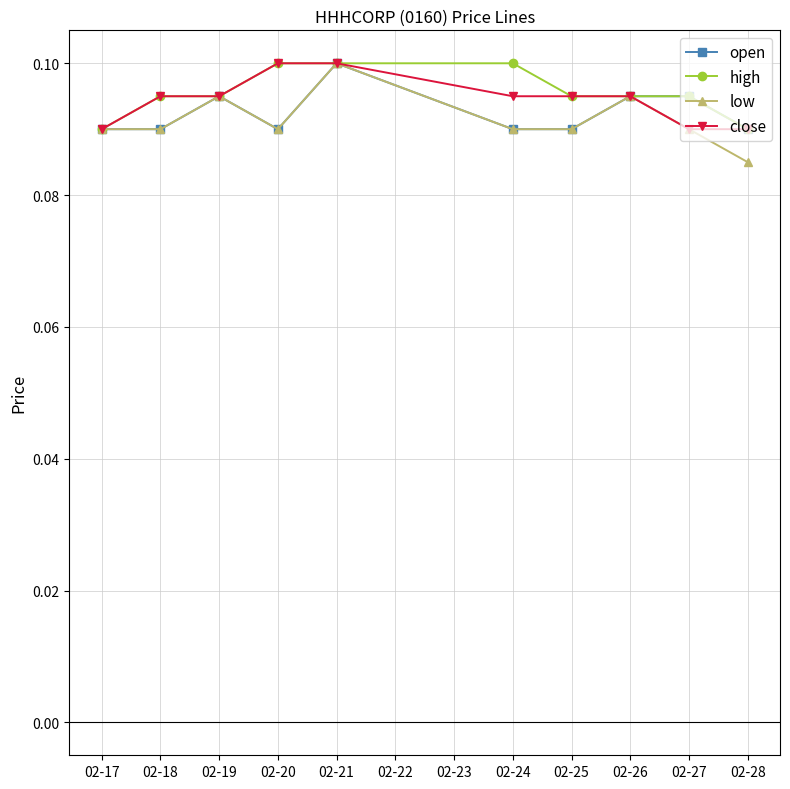

The value of high at 02-24 is 0.1. True or false?

True